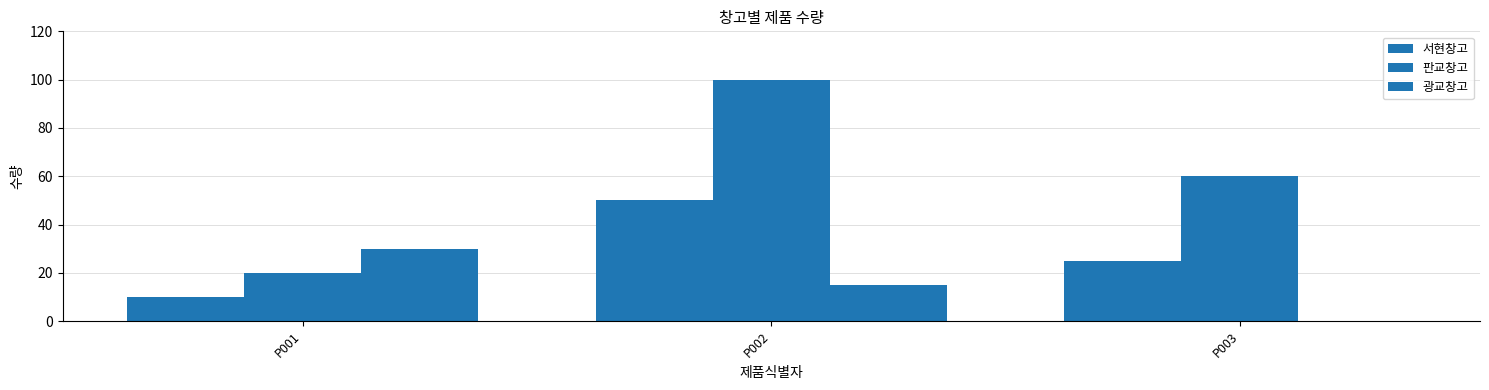

How many distinct data groups are displayed?

3